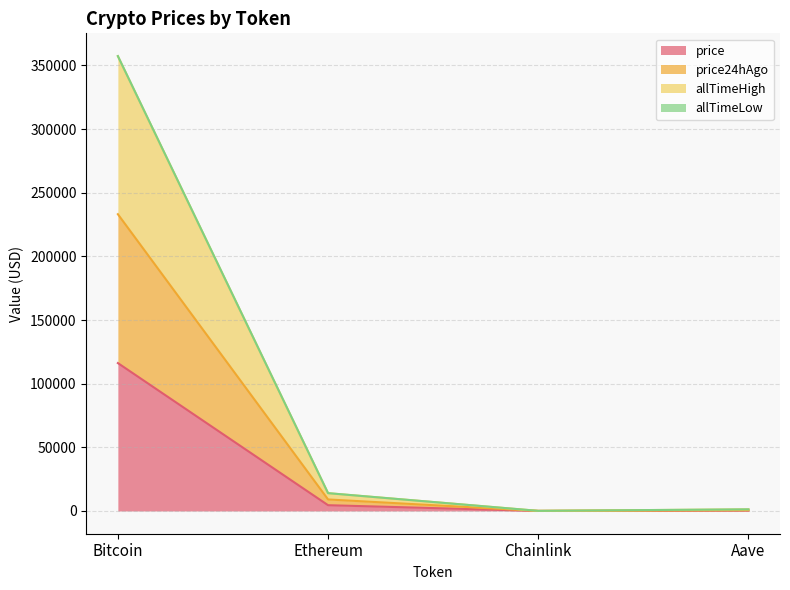

What is the total value across all series at Ethereum?

13992.3